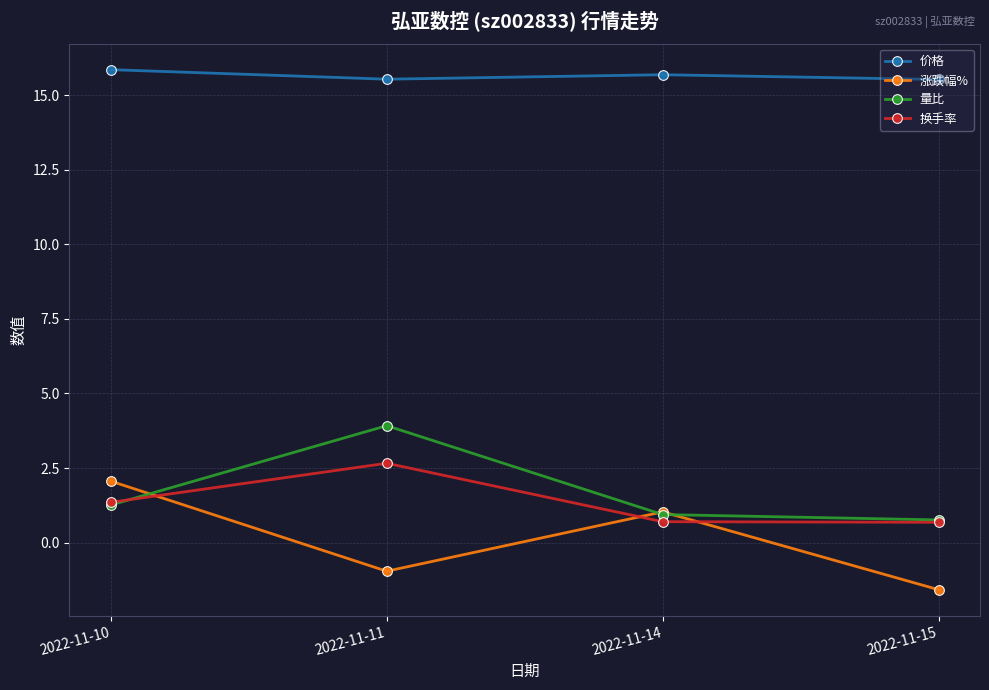

The value of 涨跌幅% at 2022-11-15 is -1.6. True or false?

True